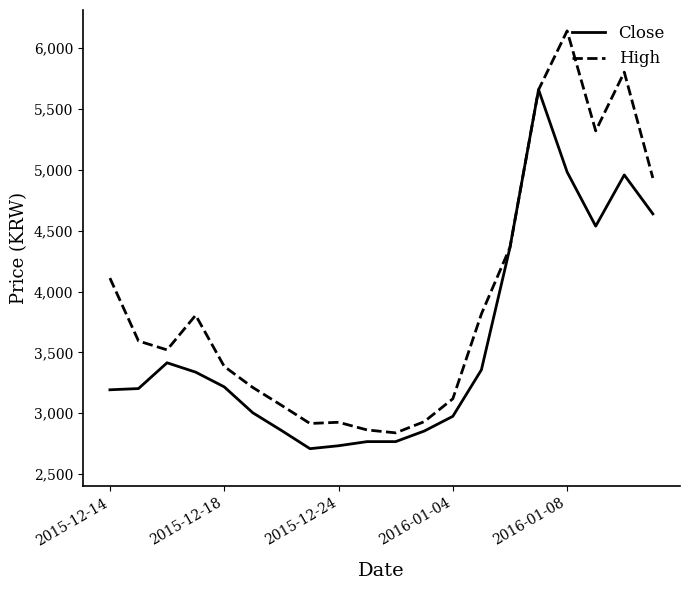

What are all the series names shown in the legend?

Close, High